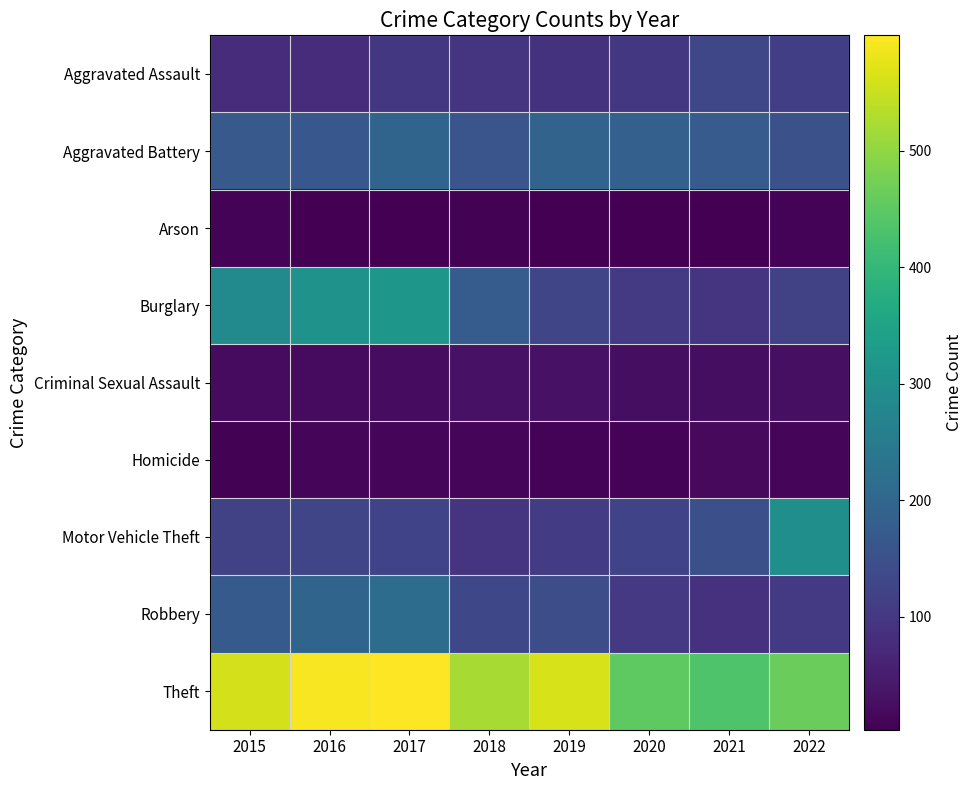

Reading left to right, list all the values displayed in this chart.

Aggravated Assault: 2015=79	2016=79	2017=99	2018=93	2019=91	2020=99	2021=131	2022=113
Aggravated Battery: 2015=169	2016=164	2017=194	2018=160	2019=193	2020=186	2021=175	2022=151
Arson: 2015=8	2016=3	2017=4	2018=6	2019=4	2020=5	2021=3	2022=9
Burglary: 2015=286	2016=307	2017=318	2018=176	2019=127	2020=104	2021=92	2022=118
Criminal Sexual Assault: 2015=21	2016=20	2017=23	2018=33	2019=31	2020=24	2021=25	2022=28
Homicide: 2015=7	2016=10	2017=13	2018=12	2019=8	2020=9	2021=19	2022=14
Motor Vehicle Theft: 2015=121	2016=128	2017=122	2018=96	2019=107	2020=123	2021=149	2022=300
Robbery: 2015=172	2016=196	2017=213	2018=132	2019=143	2020=102	2021=88	2022=105
Theft: 2015=561	2016=594	2017=599	2018=521	2019=563	2020=452	2021=435	2022=462